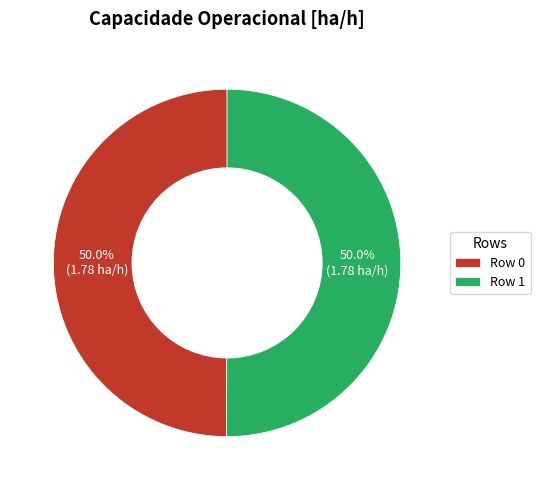

What portion of the pie excludes Row 1?

50.0%